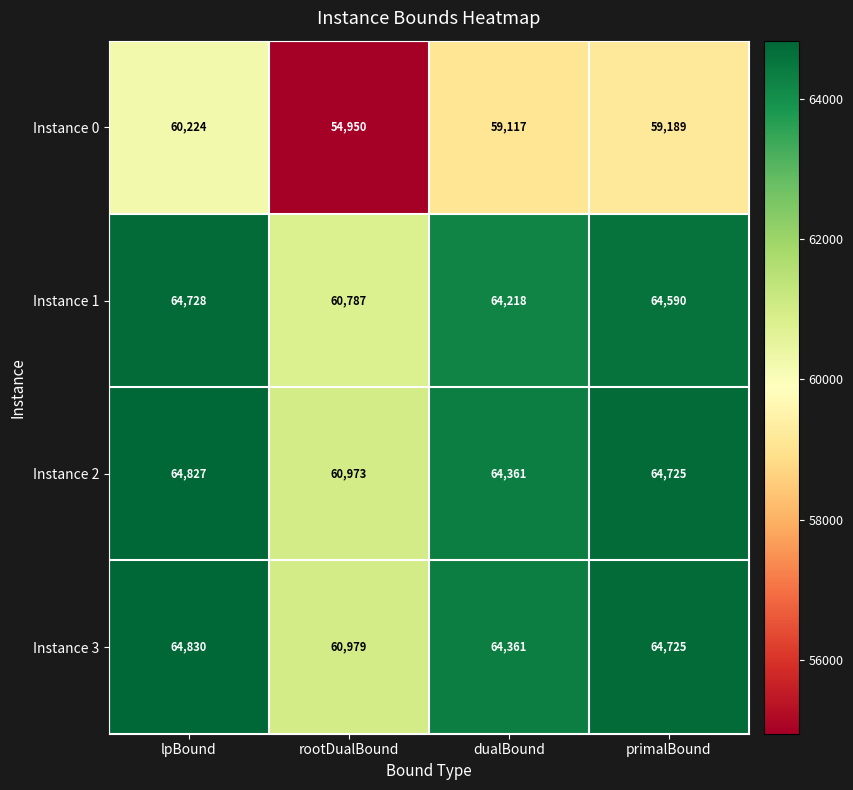

Reading left to right, what are all the values shown in this chart?

Instance 0: lpBound=60224	rootDualBound=54950	dualBound=59117	primalBound=59189
Instance 1: lpBound=64728	rootDualBound=60787	dualBound=64218	primalBound=64590
Instance 2: lpBound=64827	rootDualBound=60973	dualBound=64361	primalBound=64725
Instance 3: lpBound=64830	rootDualBound=60979	dualBound=64361	primalBound=64725